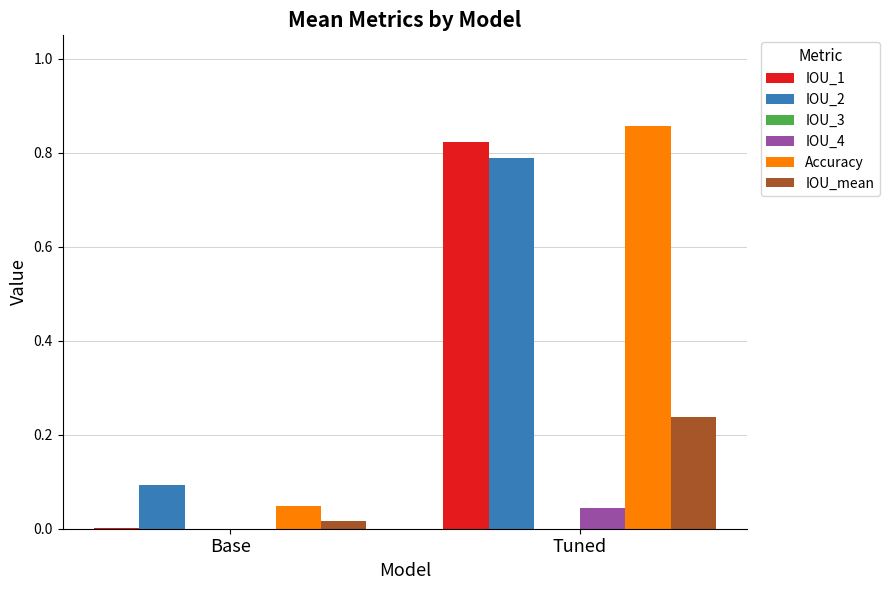

Is the value of Accuracy at Base greater than the value of IOU_1 at Tuned?

No